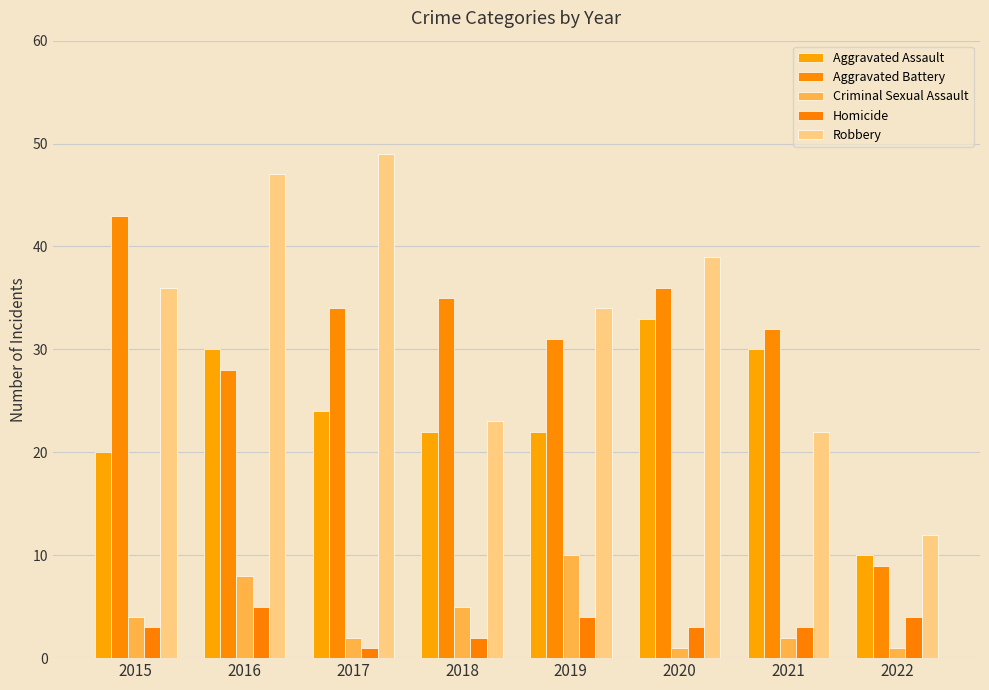

What is the value of the Robbery bar at the 5th from the left?

34